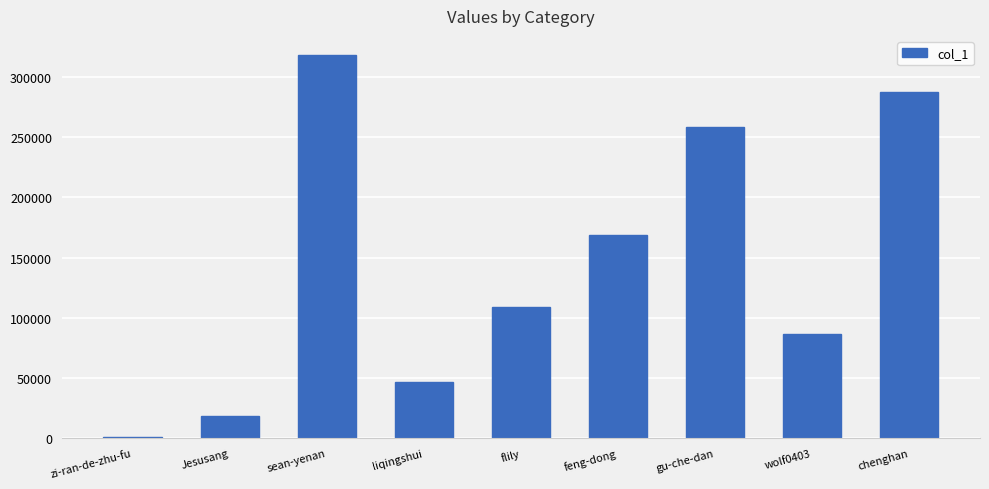

Where is the data nearest to the value 159756?

feng-dong